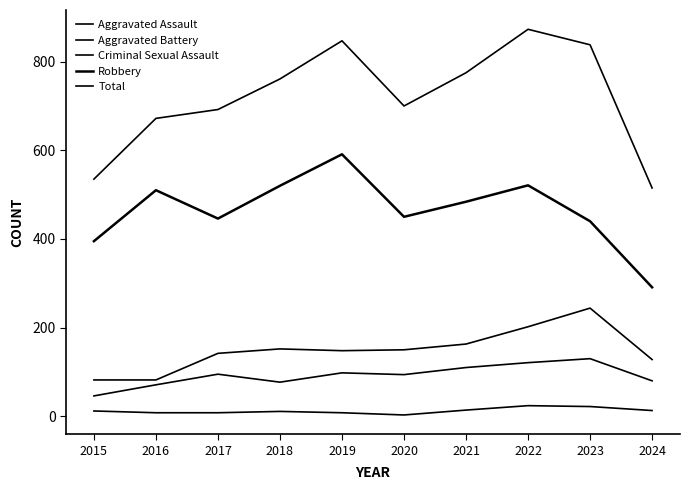

Does the chart have visible grid lines?

No